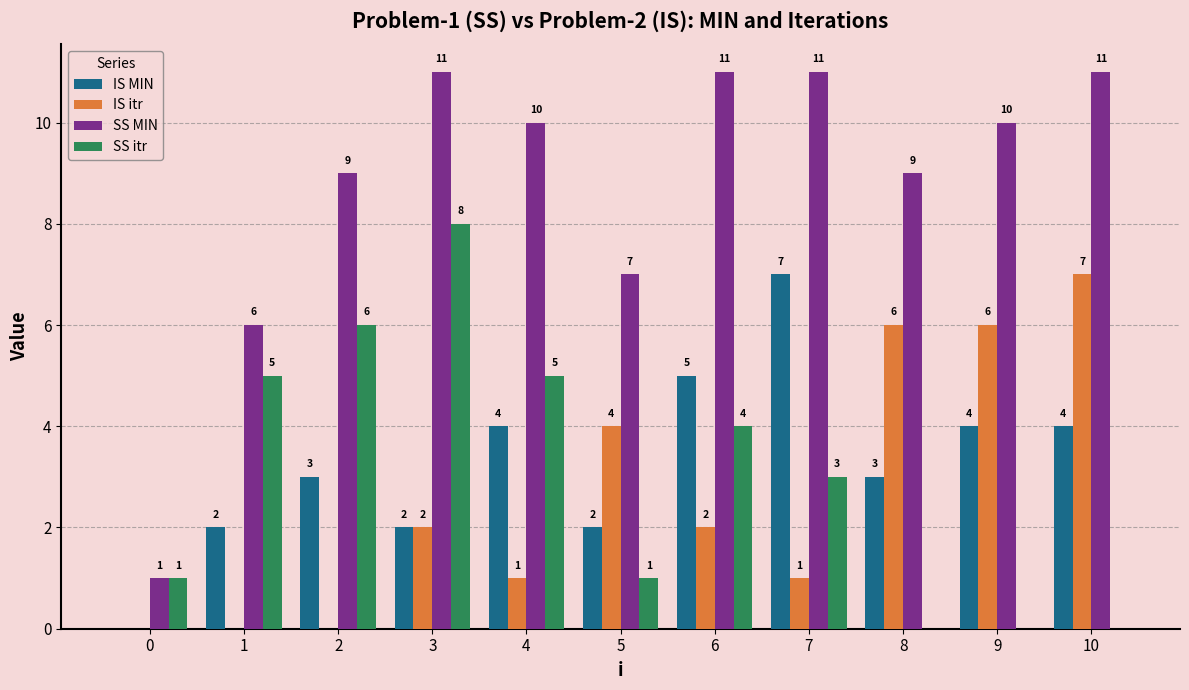

At which category is the sum across all series the highest?

3